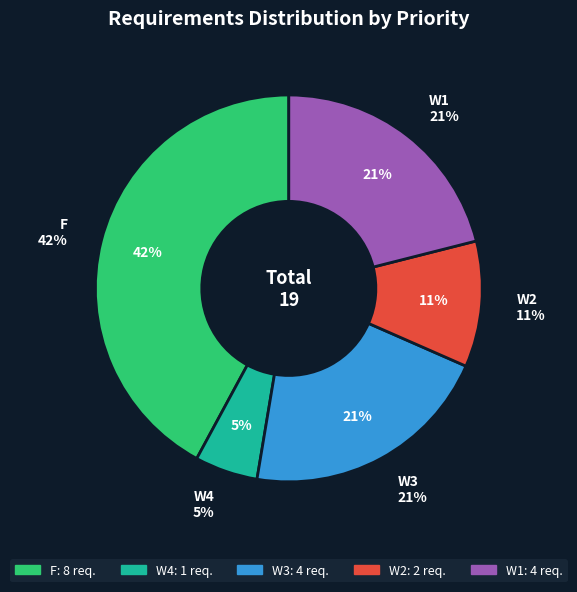

What is the change in value from F to W3?

-4